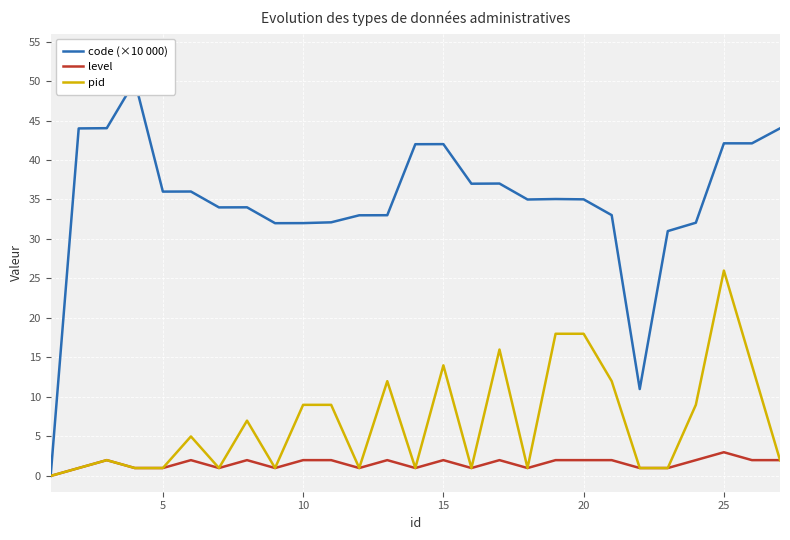

The level series shows 3 at 25. True or false?

True